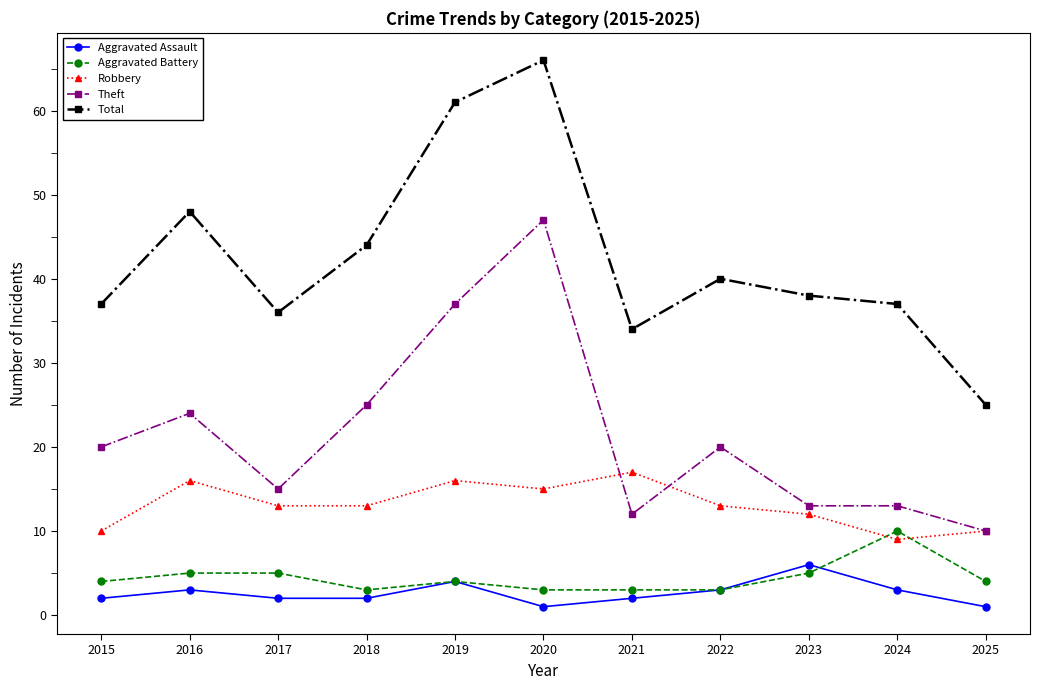

Does the chart display data point markers on the line(s)?

Yes